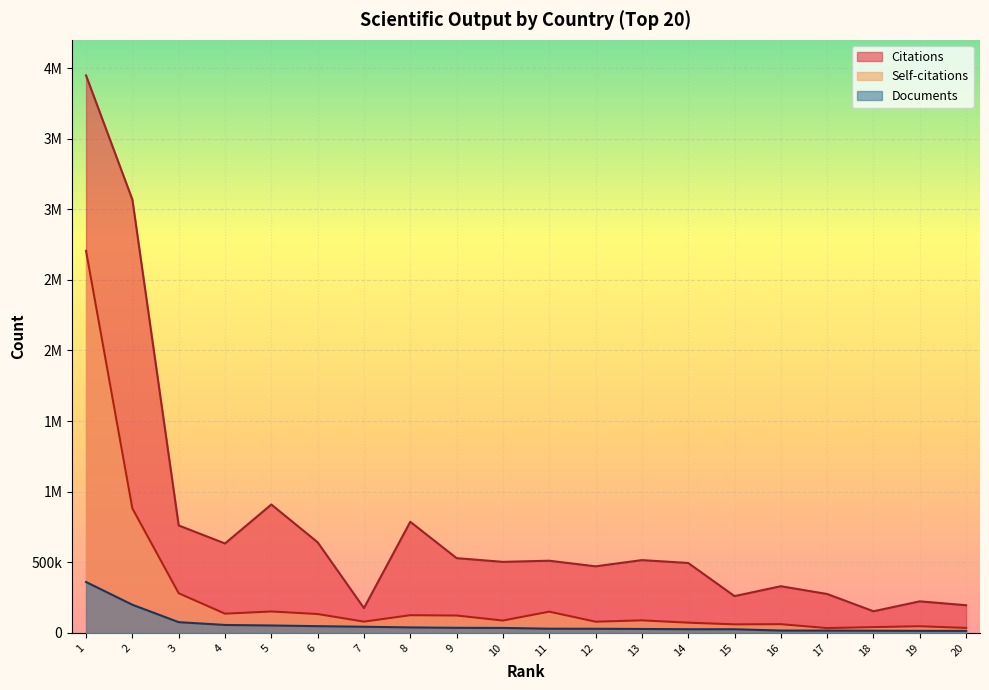

True or false: Citations has a value of 760964 at 3.

True